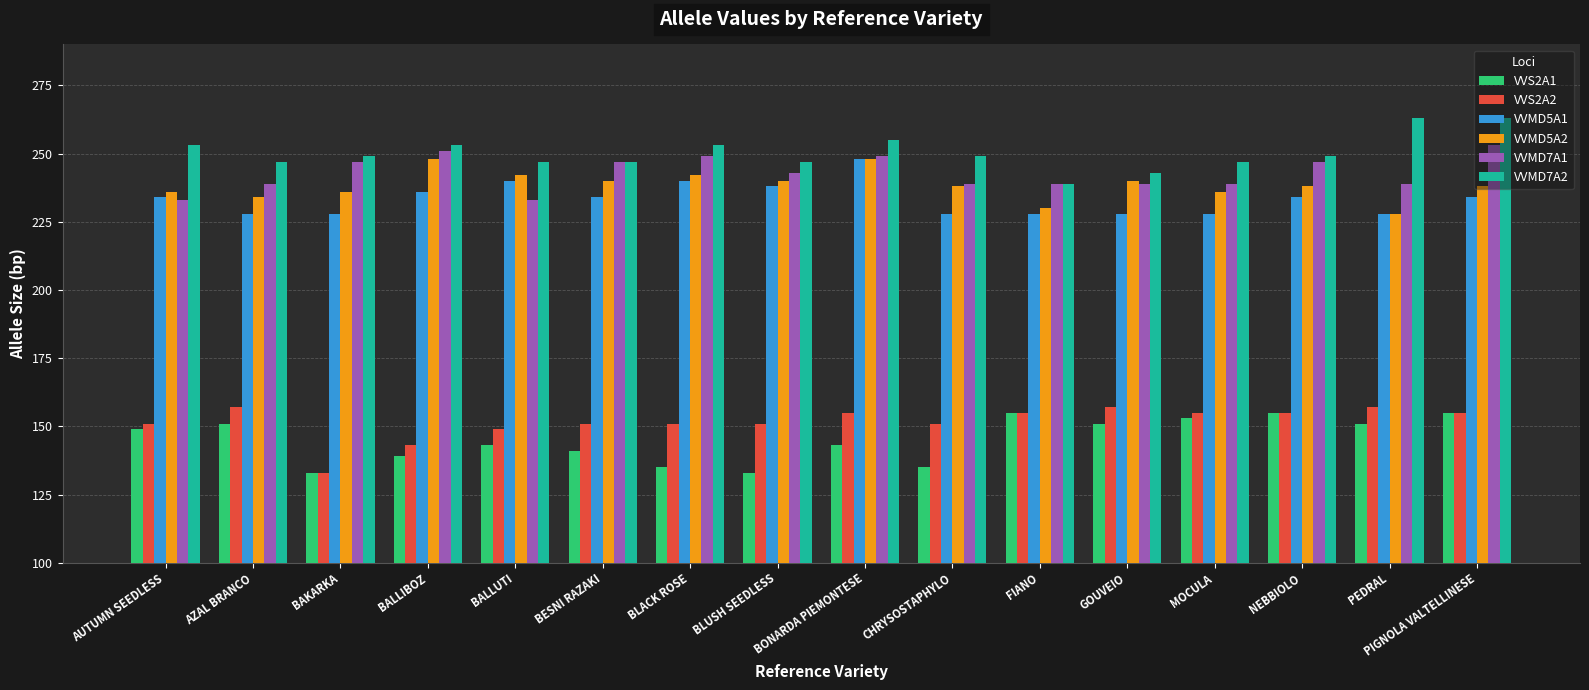

What is the maximum value shown in the chart?

263